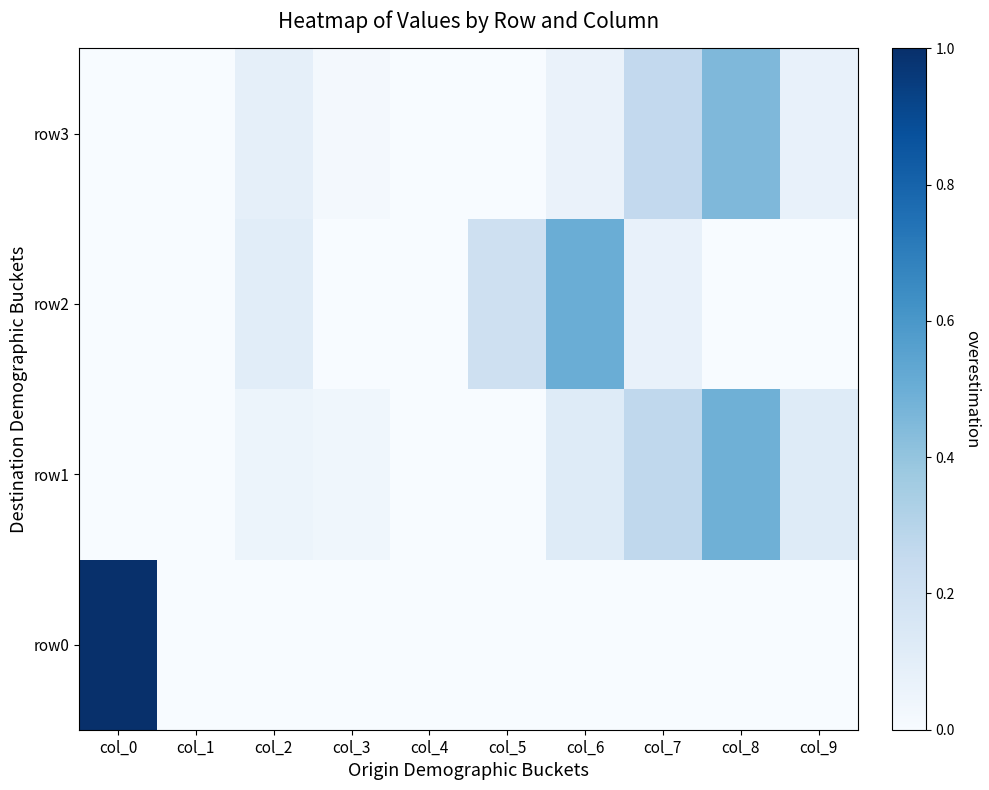

Between col_2 and col_7, which series saw the biggest shift?

row1